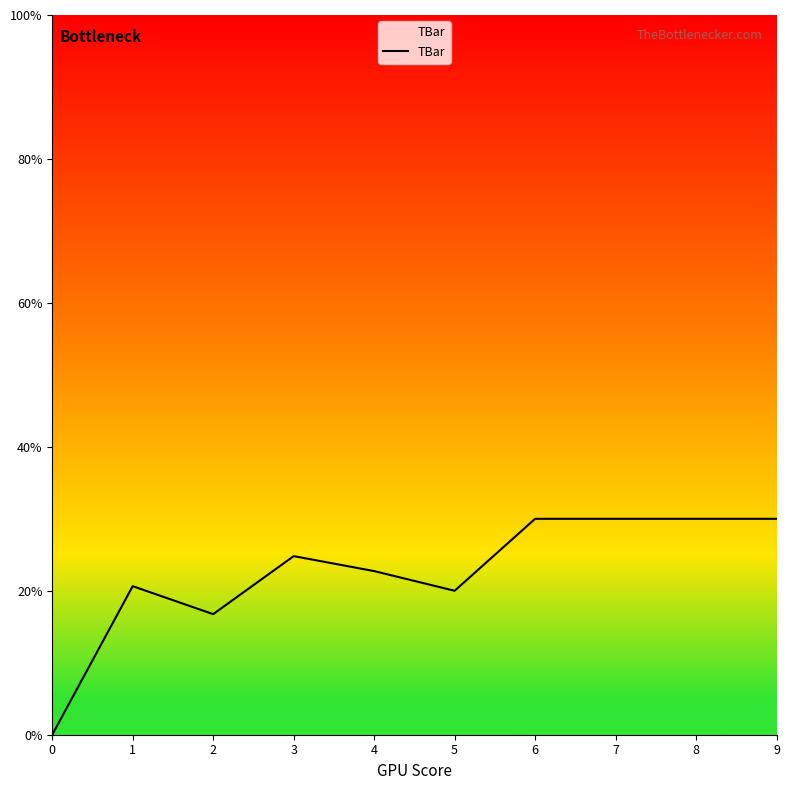

At which label does the data first exceed 24?

3